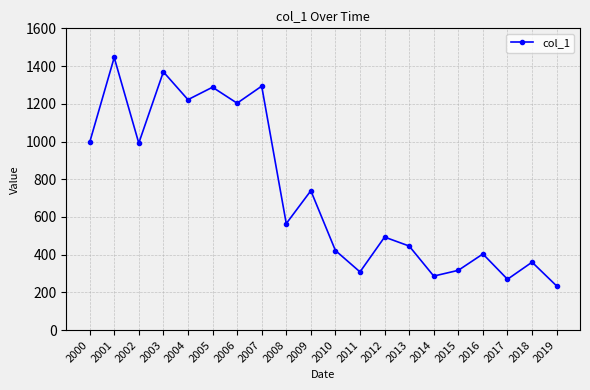

What is the value of the 10th point from the left?

739.2